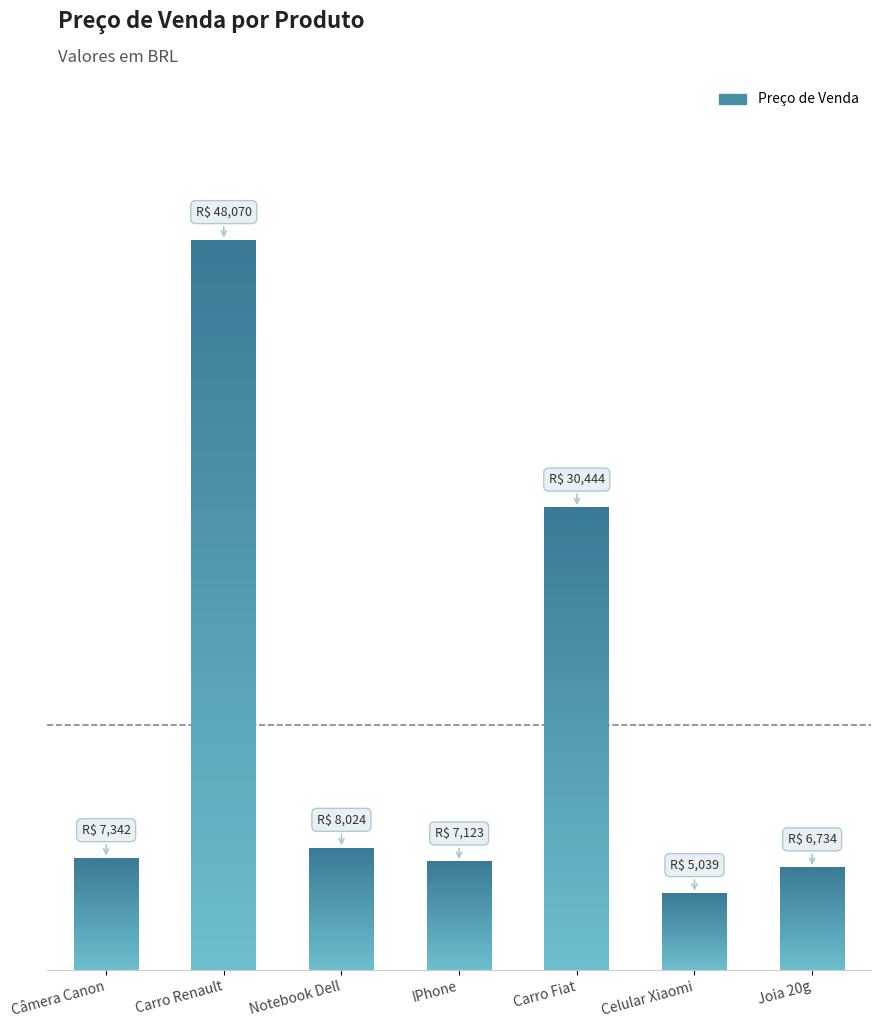

Does the chart contain any negative values?

No